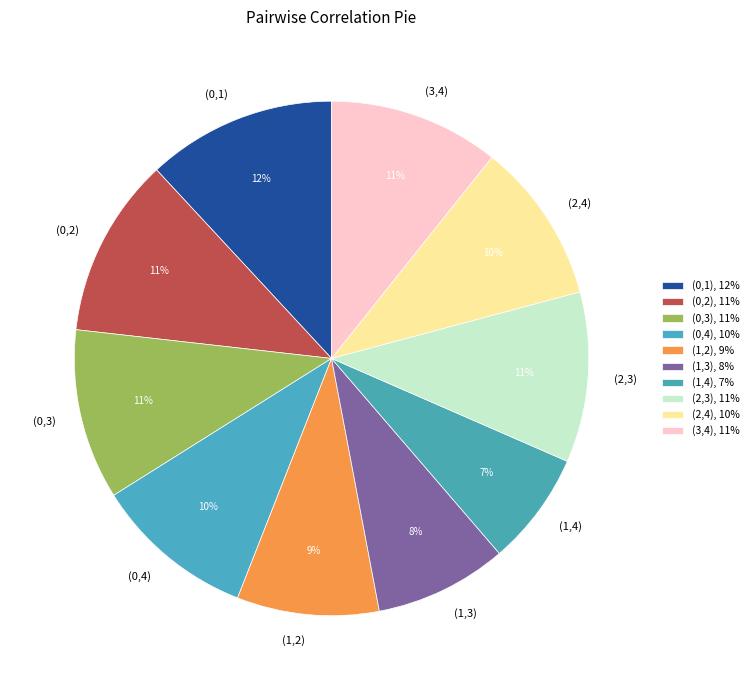

To the nearest percent, what portion does (0,2) represent?

11%